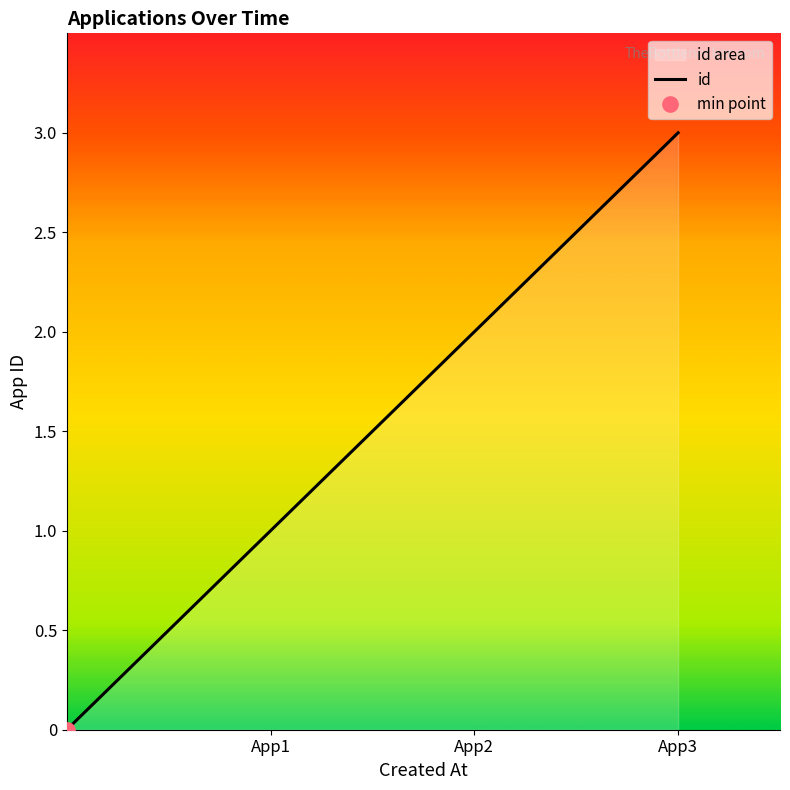

The id series shows 0 at App1. True or false?

False